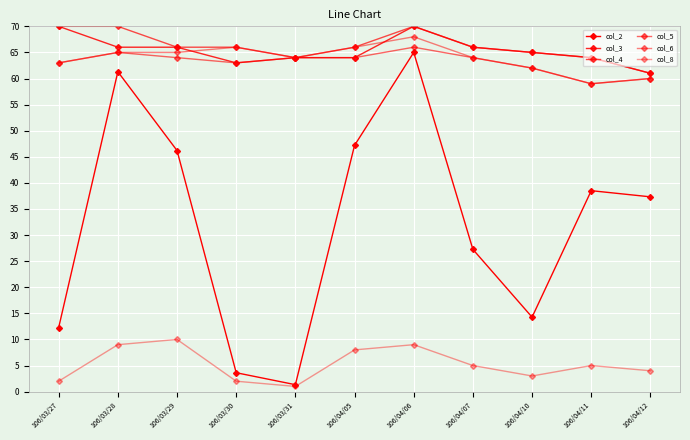

True or false: col_3 and col_2 cross at least once.

False